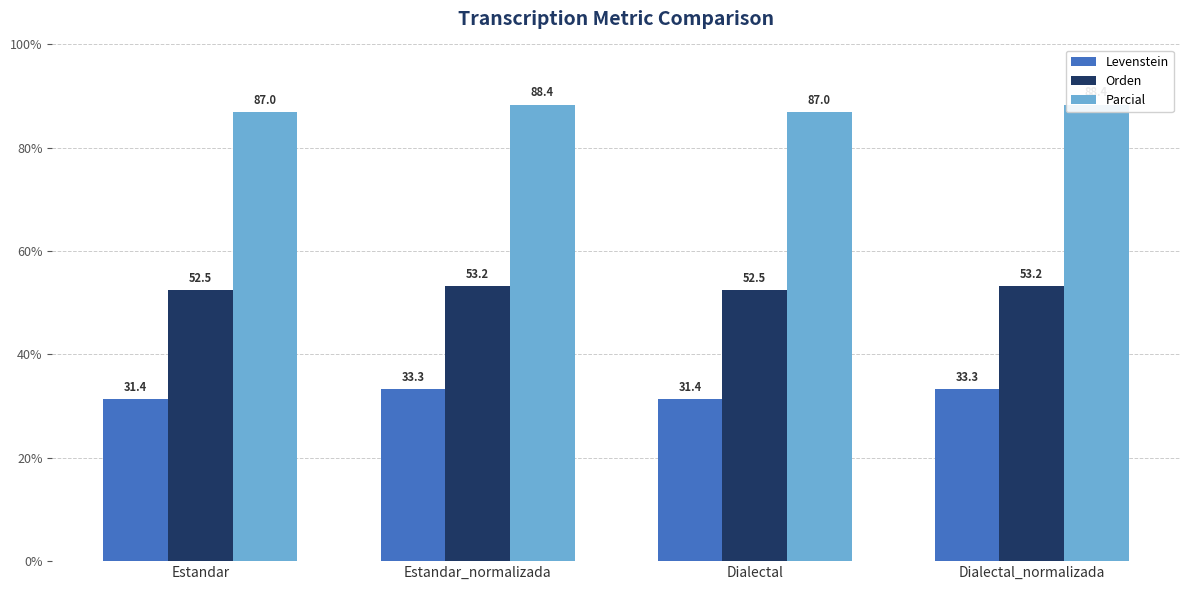

What position from the left is Dialectal?

3